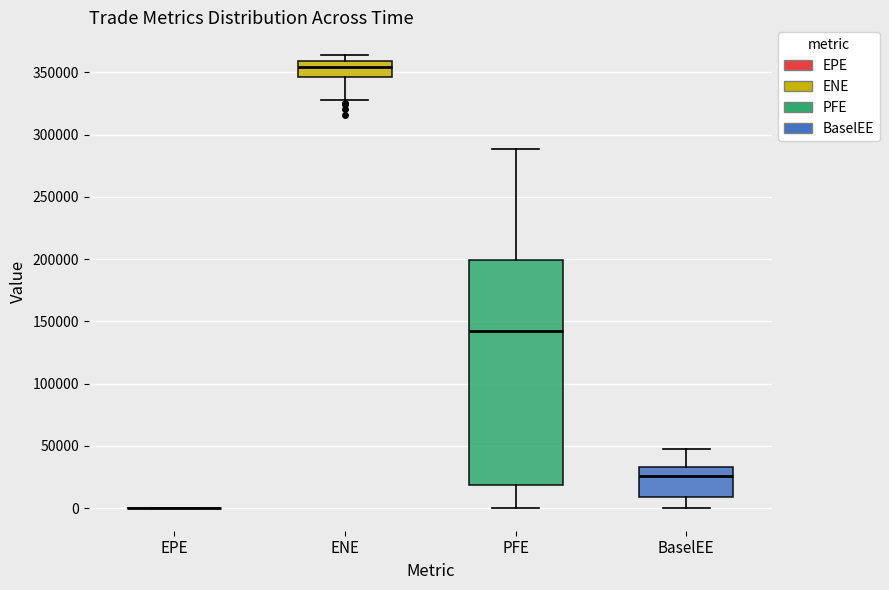

Reading left to right, read every box against the y-axis: the position of its median line, the range the box covers, and the ends of its whiskers. The values are not printed on the chart, so give them approximately, as read against the axis.

EPE: box collapsed to a line at 0, whiskers 0 to 0
ENE: median 355000, box 345000 to 360000, whiskers 330000 to 365000
PFE: median 145000, box 20000 to 200000, whiskers 0 to 290000
BaselEE: median 25000, box 10000 to 35000, whiskers 0 to 45000